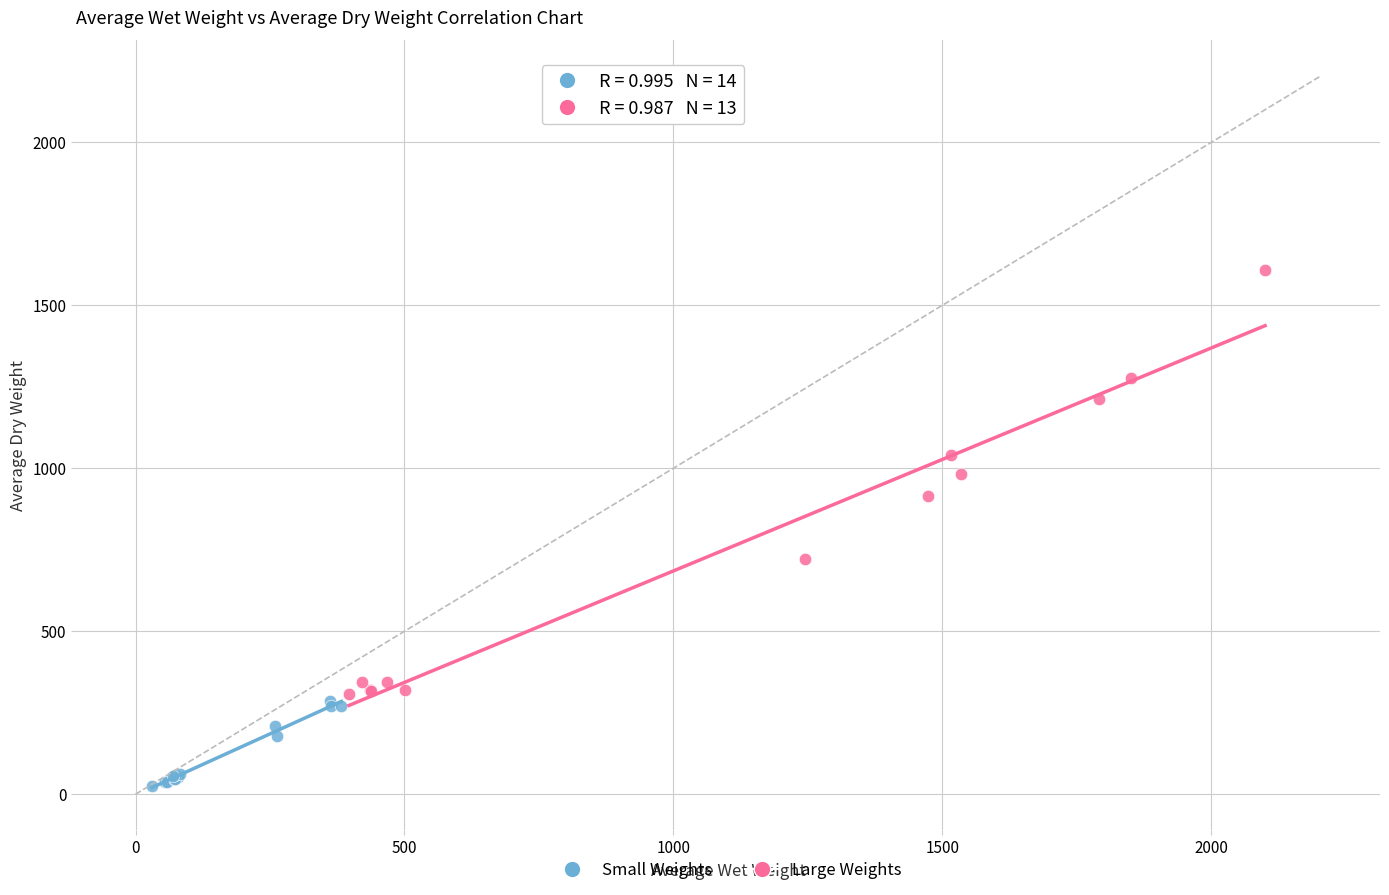

Which series reaches the minimum Y coordinate?

Small Weights